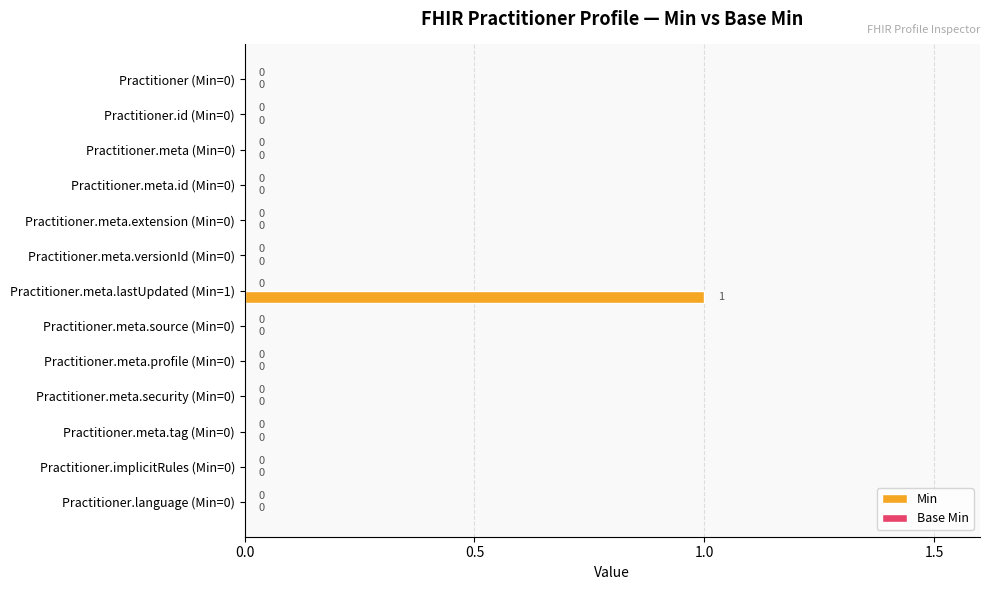

At which category does the chart reach its peak across all series?

Practitioner.meta.lastUpdated (Min=1)